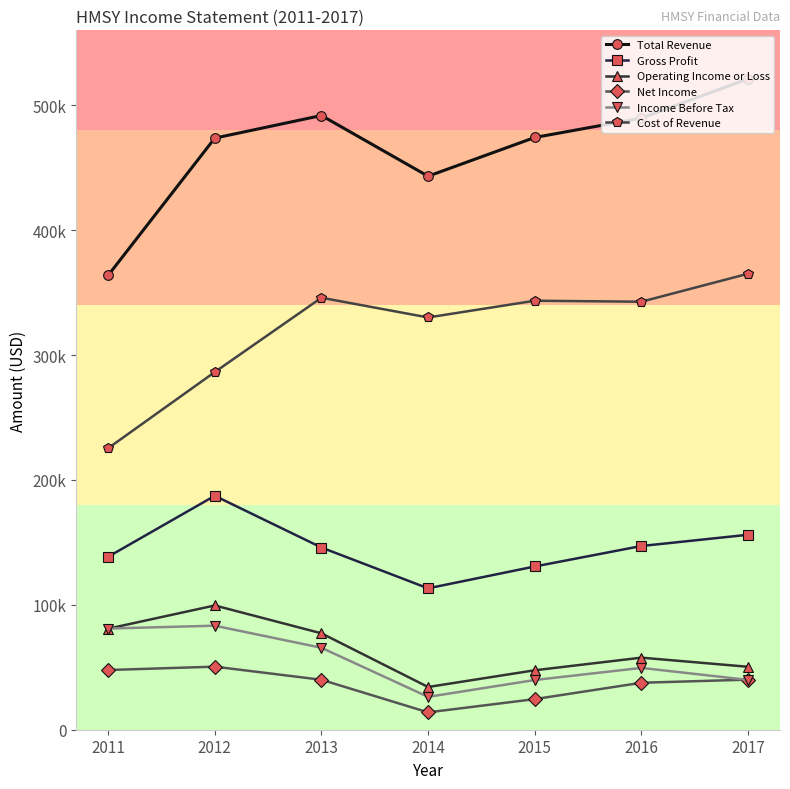

What are all the series names shown in the legend?

Total Revenue, Gross Profit, Operating Income or Loss, Net Income, Income Before Tax, Cost of Revenue